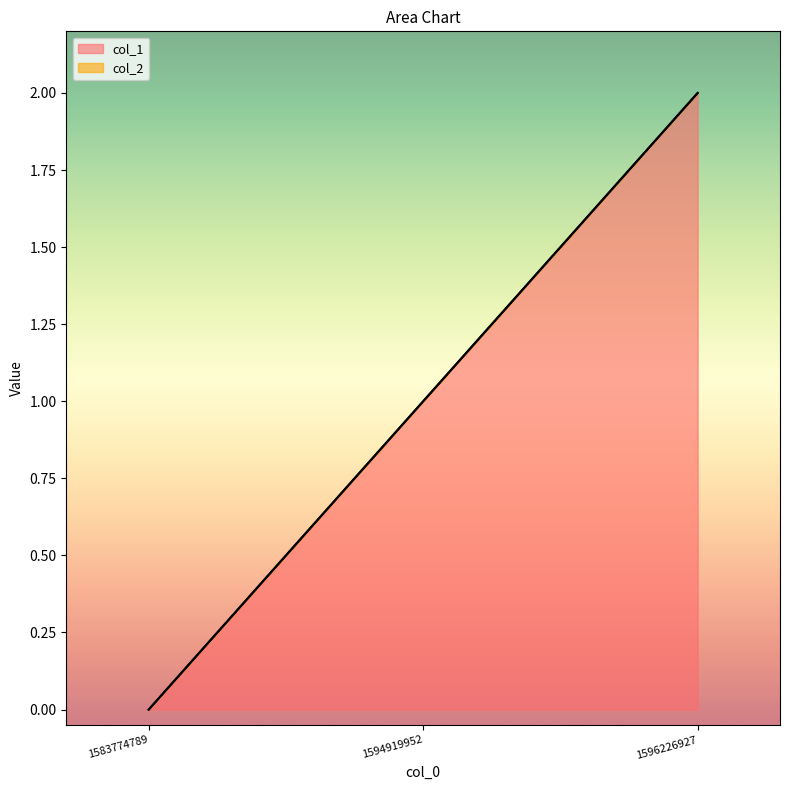

Reading left to right, extract all data points from this chart.

1583774789=0	1594919952=1	1596226927=2